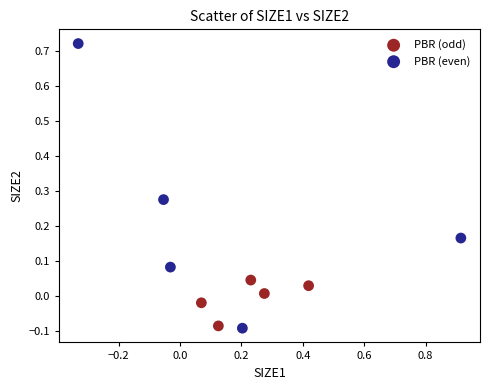

Which series contains the highest Y value?

PBR (even)